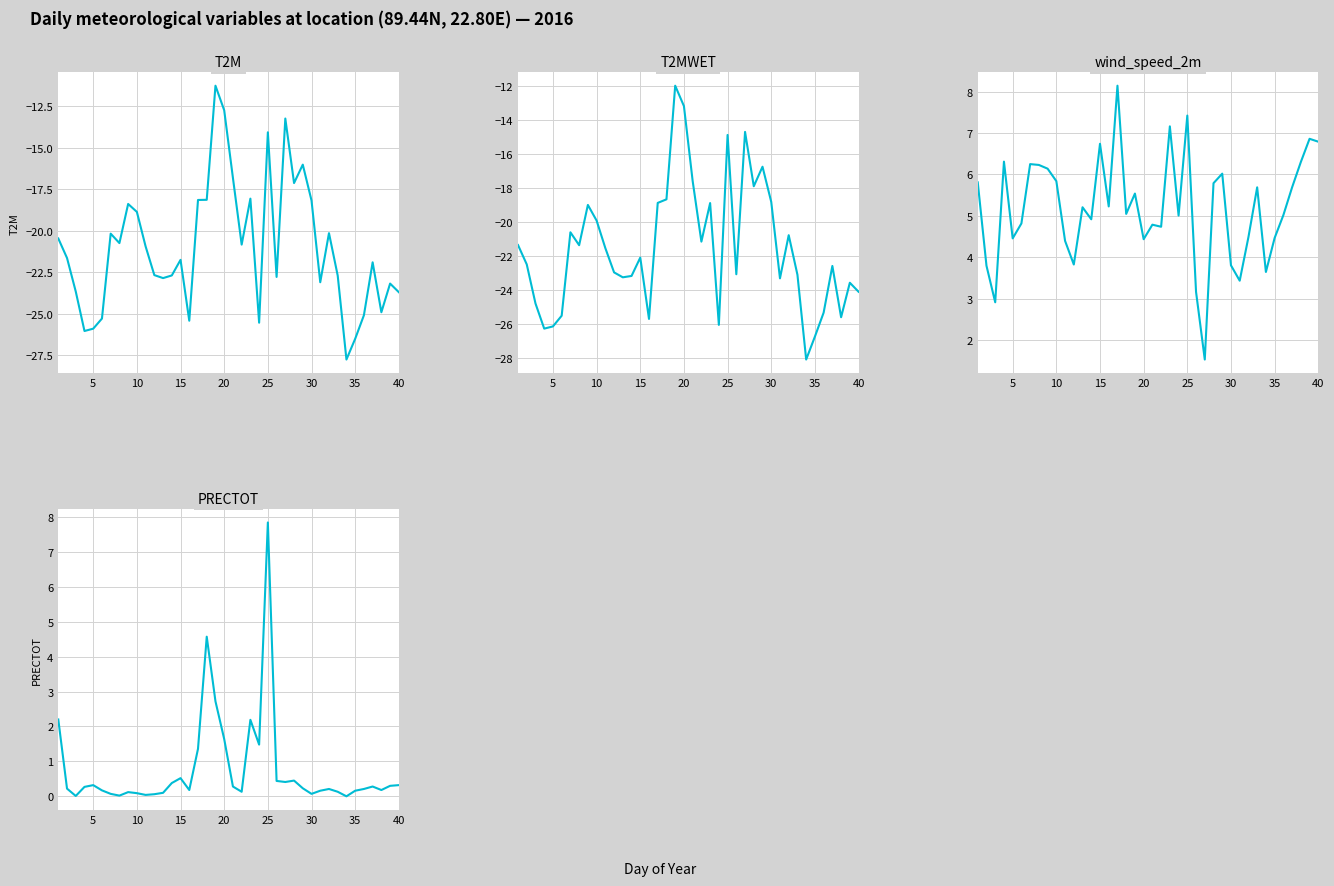

True or false: PRECTOT and T2M intersect in this chart.

False